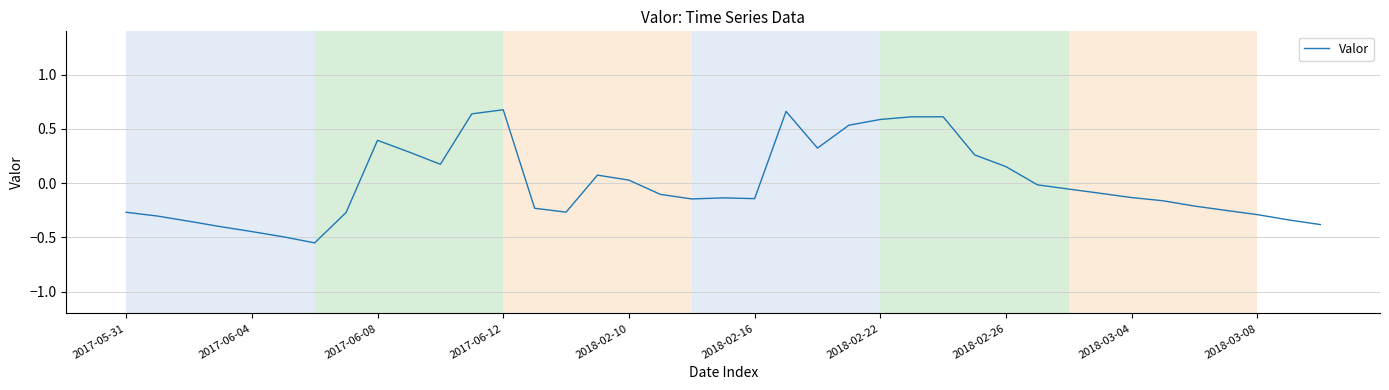

What is the difference between the maximum and minimum values?

1.2